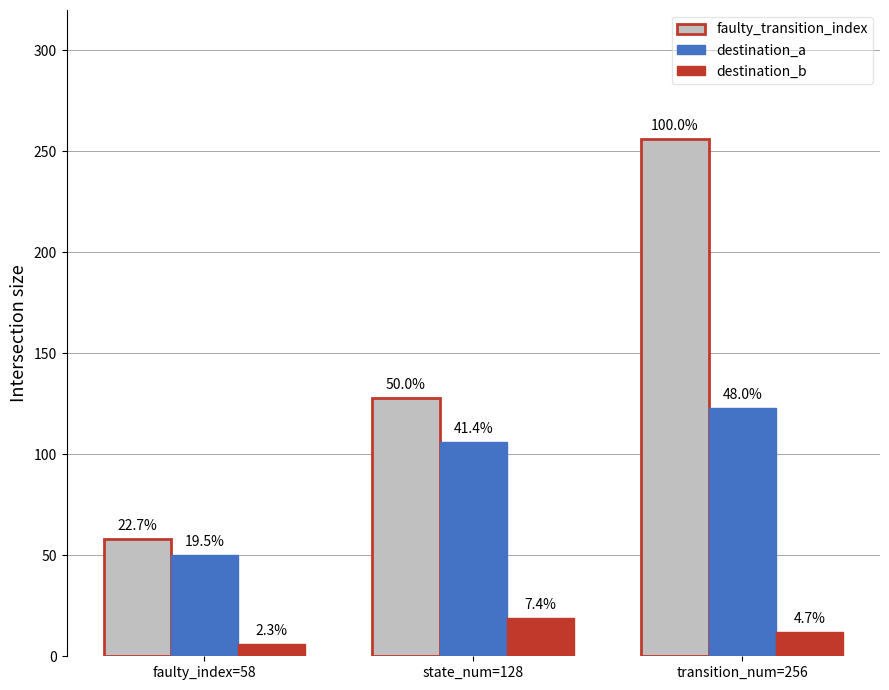

How many groups of bars are there?

3